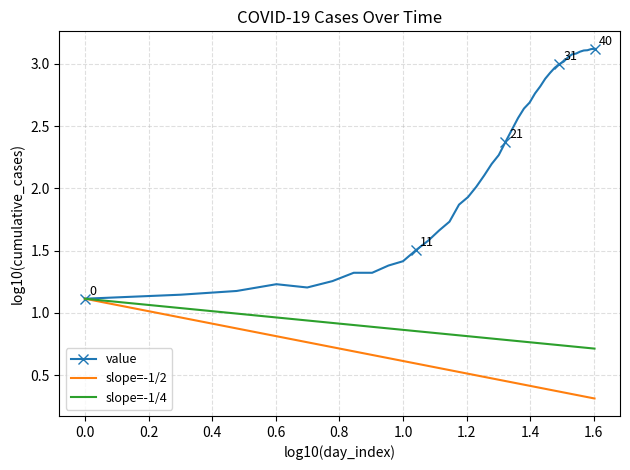

Which series has the widest spread of values?

value